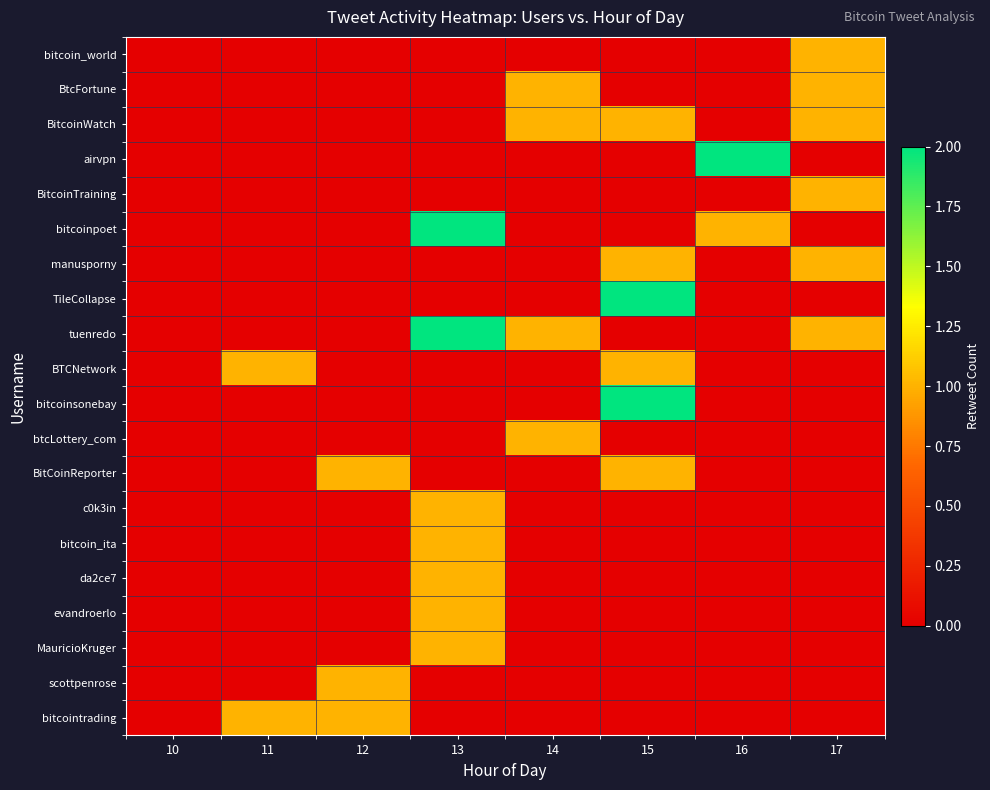

Reading right to left, transcribe all the data shown in this chart.

bitcoin_world: 17=1	16=0	15=0	14=0	13=0	12=0	11=0	10=0
BtcFortune: 17=1	16=0	15=0	14=1	13=0	12=0	11=0	10=0
BitcoinWatch: 17=1	16=0	15=1	14=1	13=0	12=0	11=0	10=0
airvpn: 17=0	16=2	15=0	14=0	13=0	12=0	11=0	10=0
BitcoinTraining: 17=1	16=0	15=0	14=0	13=0	12=0	11=0	10=0
bitcoinpoet: 17=0	16=1	15=0	14=0	13=2	12=0	11=0	10=0
manusporny: 17=1	16=0	15=1	14=0	13=0	12=0	11=0	10=0
TileCollapse: 17=0	16=0	15=2	14=0	13=0	12=0	11=0	10=0
tuenredo: 17=1	16=0	15=0	14=1	13=2	12=0	11=0	10=0
BTCNetwork: 17=0	16=0	15=1	14=0	13=0	12=0	11=1	10=0
bitcoinsonebay: 17=0	16=0	15=2	14=0	13=0	12=0	11=0	10=0
btcLottery_com: 17=0	16=0	15=0	14=1	13=0	12=0	11=0	10=0
BitCoinReporter: 17=0	16=0	15=1	14=0	13=0	12=1	11=0	10=0
c0k3in: 17=0	16=0	15=0	14=0	13=1	12=0	11=0	10=0
bitcoin_ita: 17=0	16=0	15=0	14=0	13=1	12=0	11=0	10=0
da2ce7: 17=0	16=0	15=0	14=0	13=1	12=0	11=0	10=0
evandroerlo: 17=0	16=0	15=0	14=0	13=1	12=0	11=0	10=0
MauricioKruger: 17=0	16=0	15=0	14=0	13=1	12=0	11=0	10=0
scottpenrose: 17=0	16=0	15=0	14=0	13=0	12=1	11=0	10=0
bitcointrading: 17=0	16=0	15=0	14=0	13=0	12=1	11=1	10=0